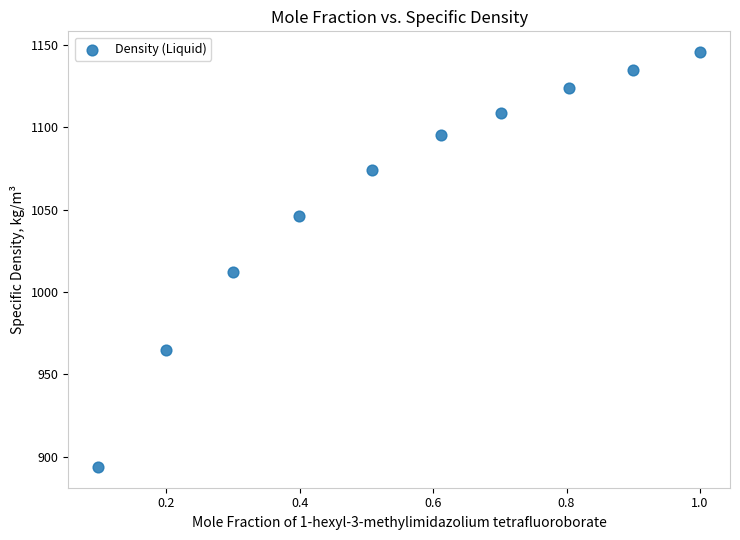

What Y value in the scatter plot is closest to 1019?

1011.9